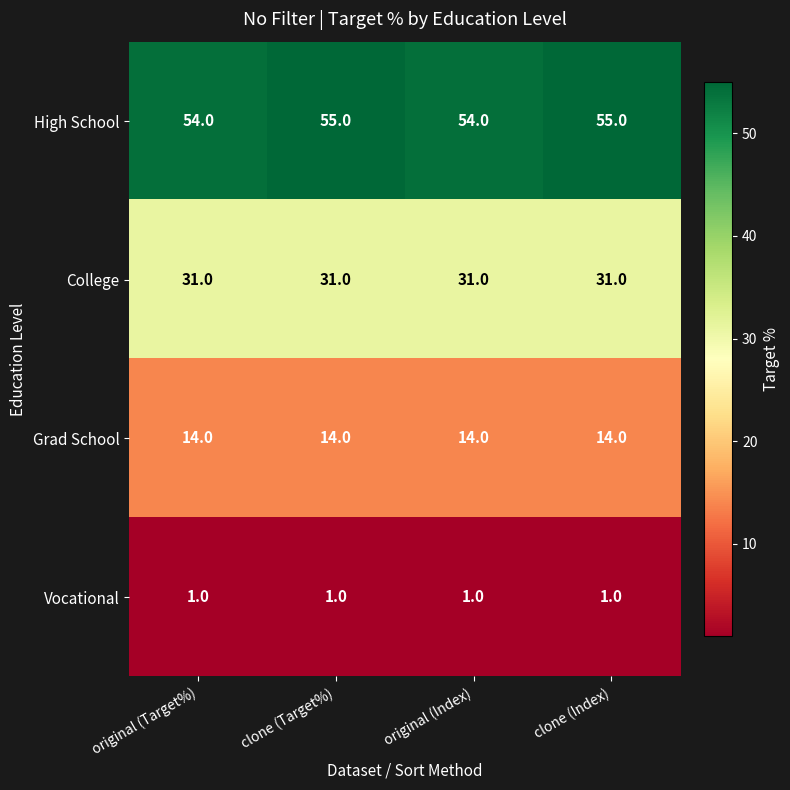

Read the High School value at original (Index).

54